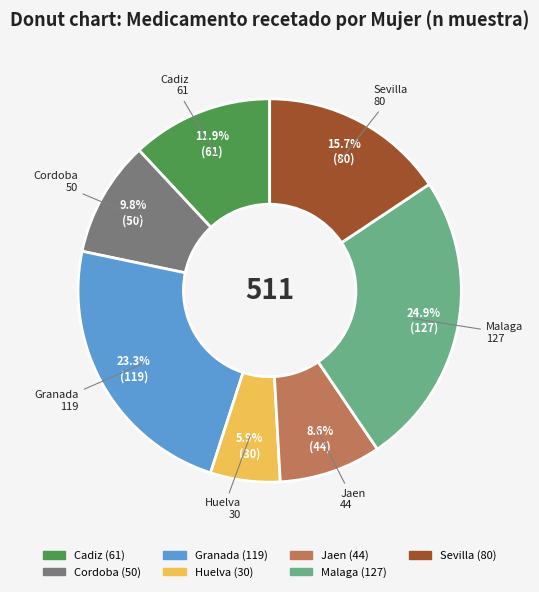

Rank the categories by value from highest to lowest.

Malaga, Granada, Sevilla, Cadiz, Cordoba, Jaen, Huelva